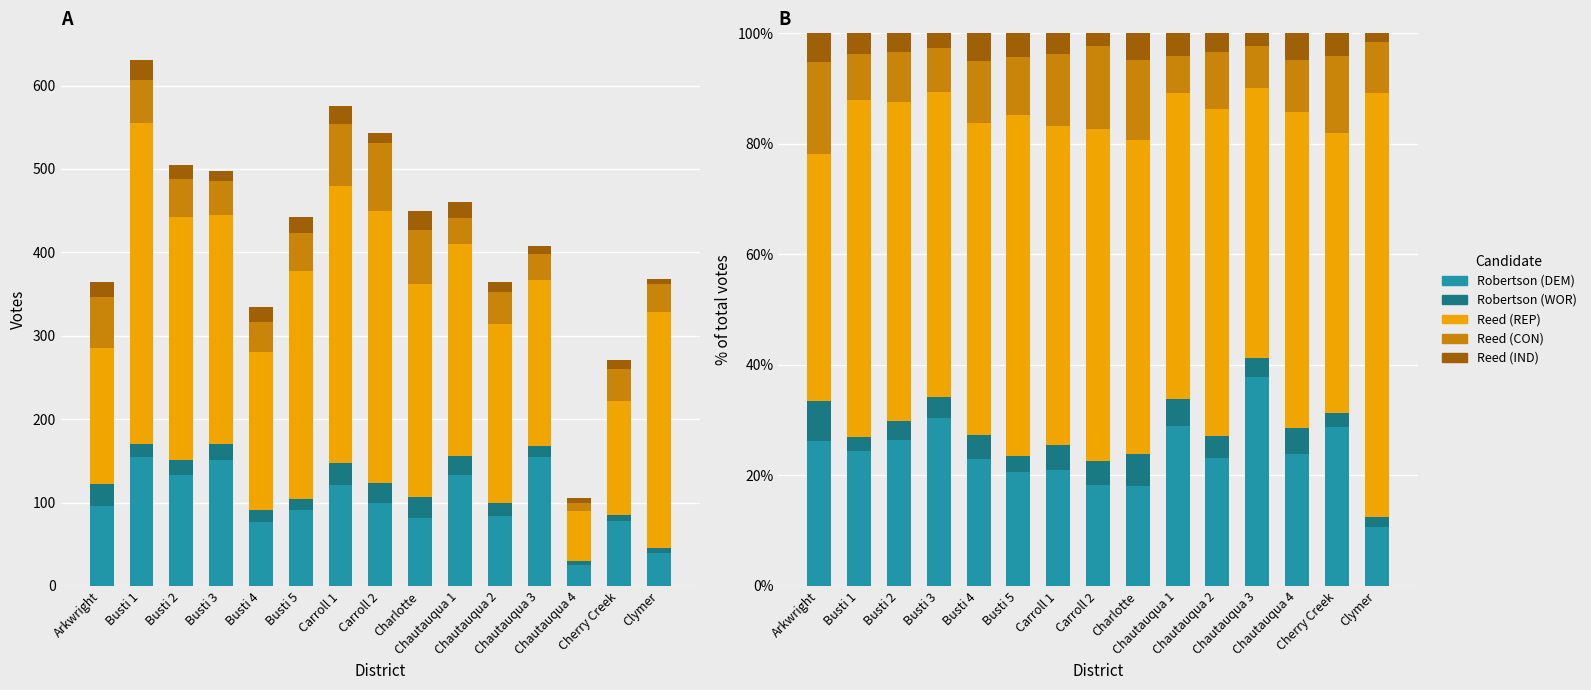

What is the sum of the Robertson (DEM) values at Chautauqua 3 and Busti 1?

62.2